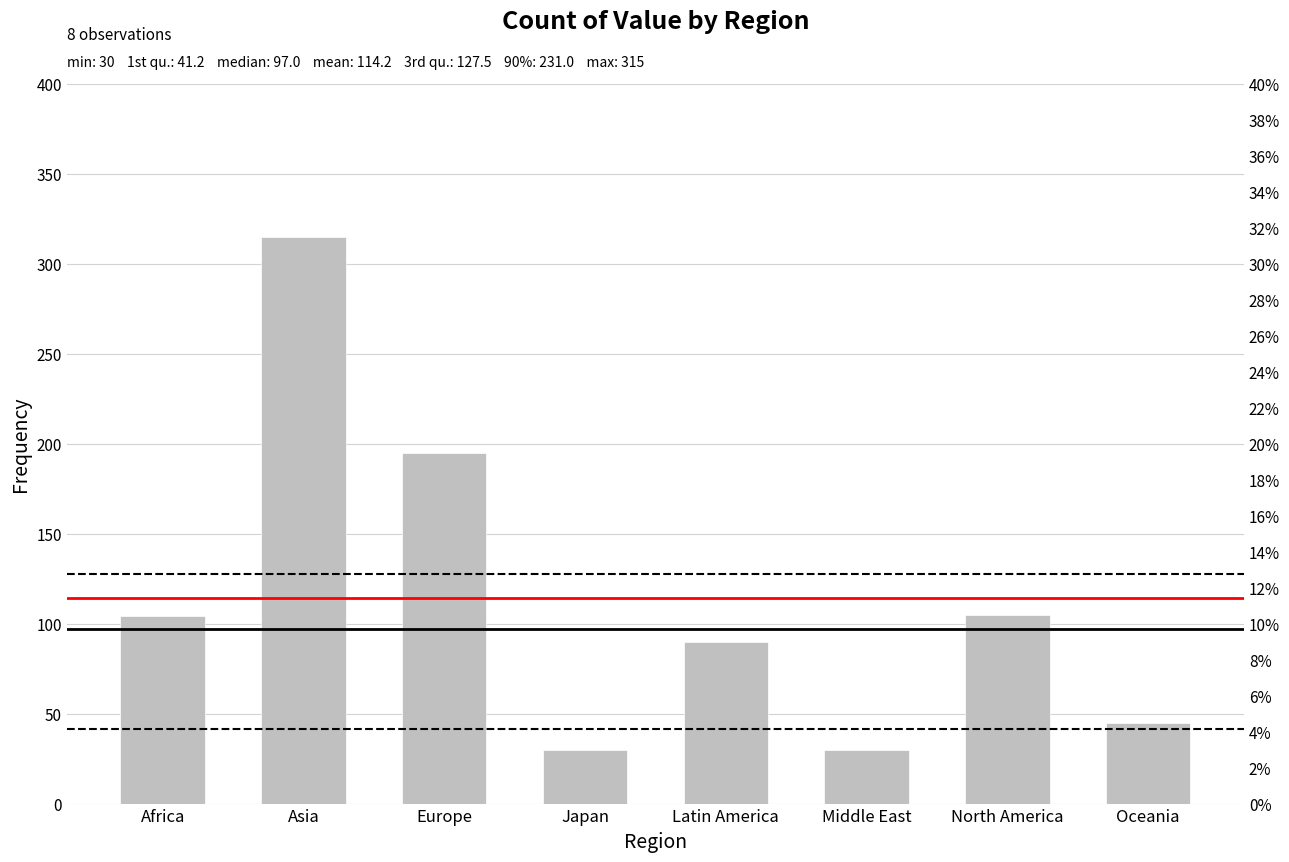

What value does the data have at Oceania, to the nearest 5?

45